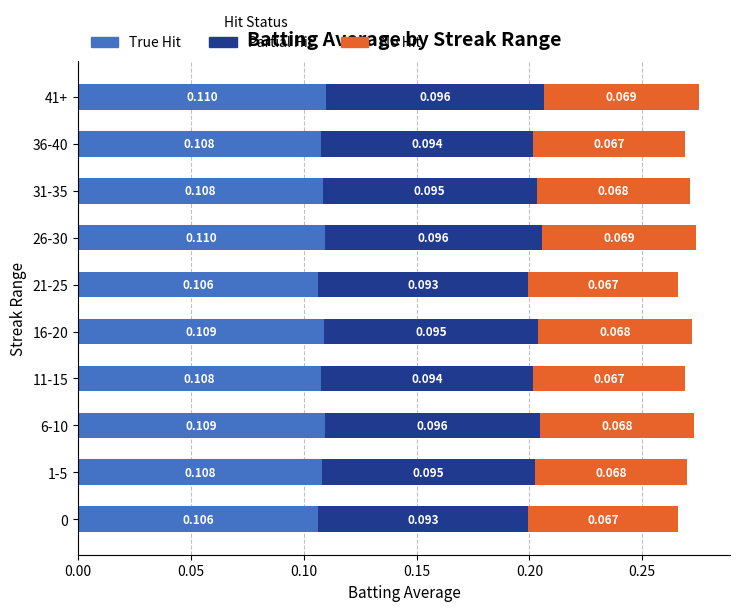

Reading left to right, what are all the values shown in this chart?

True Hit: 0.1	0.1	0.1	0.1	0.1	0.1	0.1	0.1	0.1	0.1
Partial Hit: 0.1	0.1	0.1	0.1	0.1	0.1	0.1	0.1	0.1	0.1
No Hit: 0.1	0.1	0.1	0.1	0.1	0.1	0.1	0.1	0.1	0.1